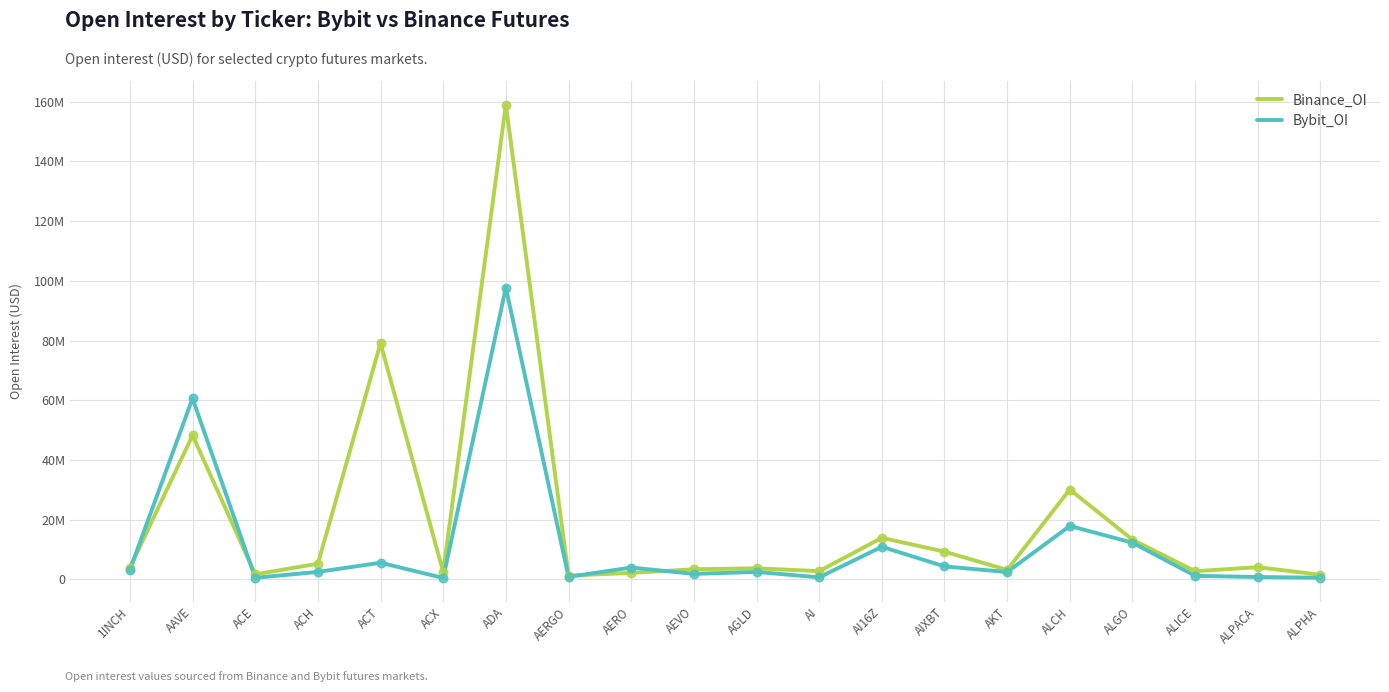

What are all the series names shown in the legend?

Binance_OI, Bybit_OI